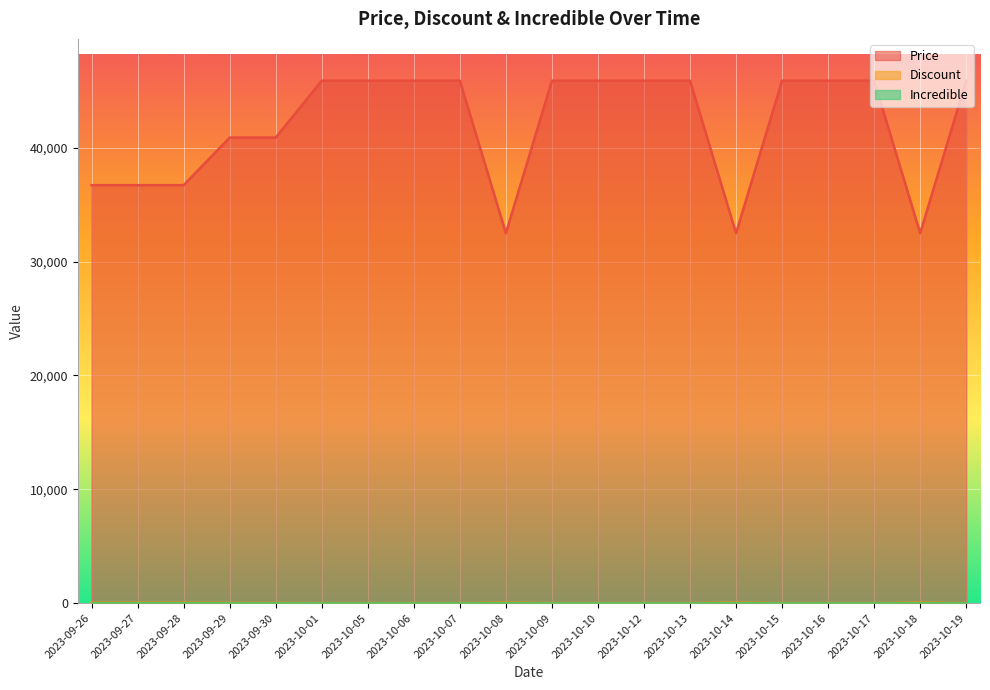

At how many categories does at least one series exceed 8220?

20